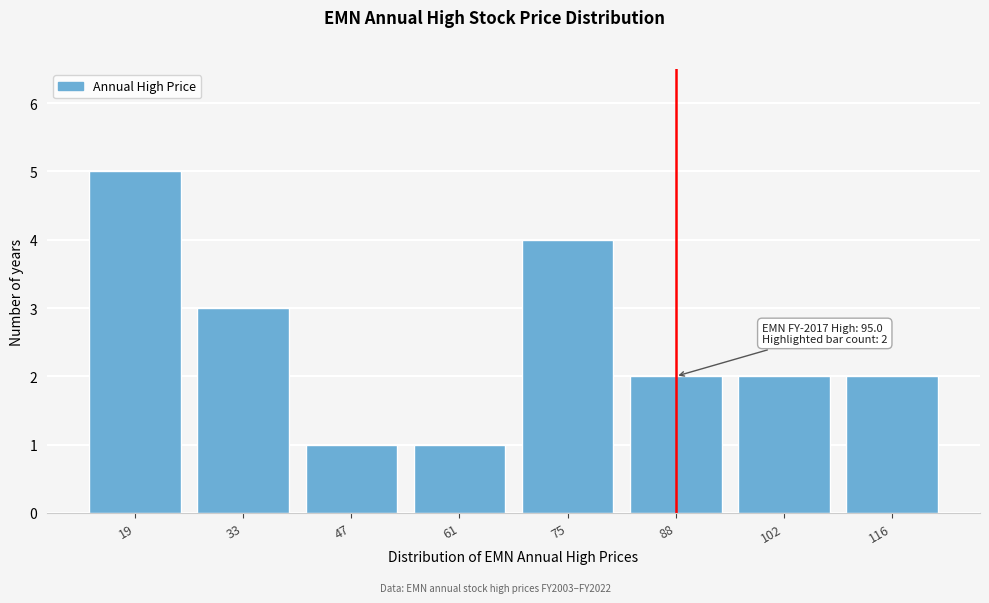

Reading left to right, list all the values displayed in this chart.

19=5	33=3	47=1	61=1	75=4	88=2	102=2	116=2